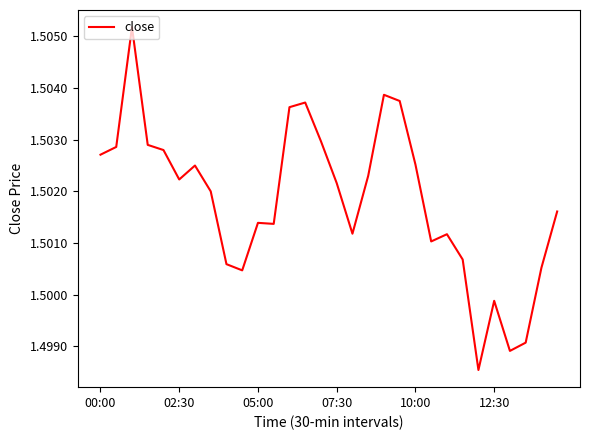

How many categories are shown in the chart?

30